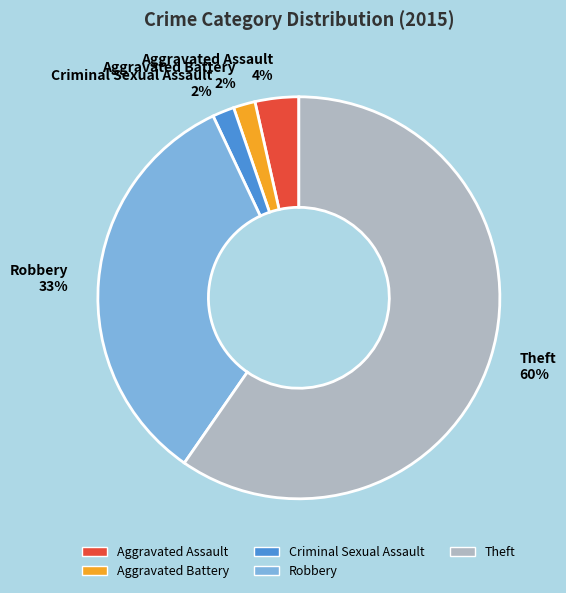

How many slices are in this pie chart?

5